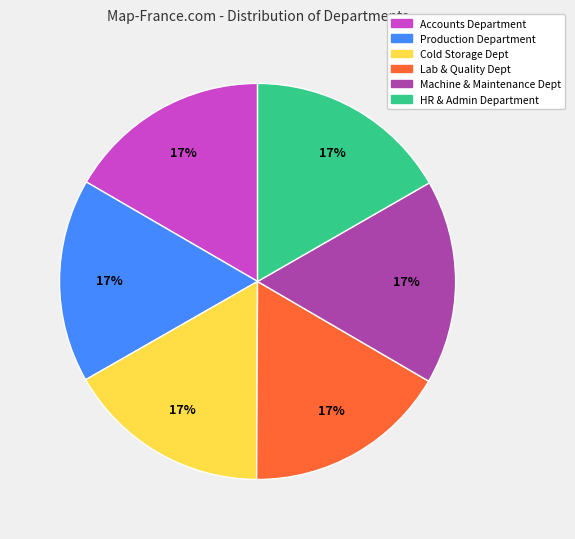

The Cold Storage Dept slice represents 11% of the pie. True or false?

False